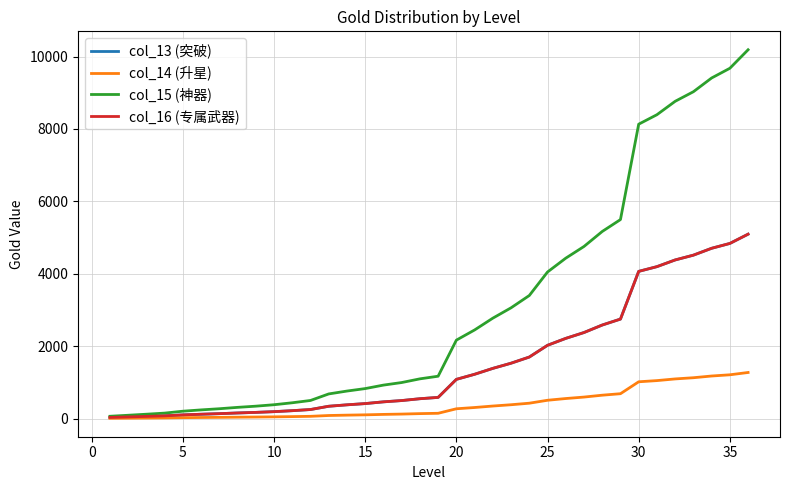

Which series has the largest total across all categories?

col_15 (神器)